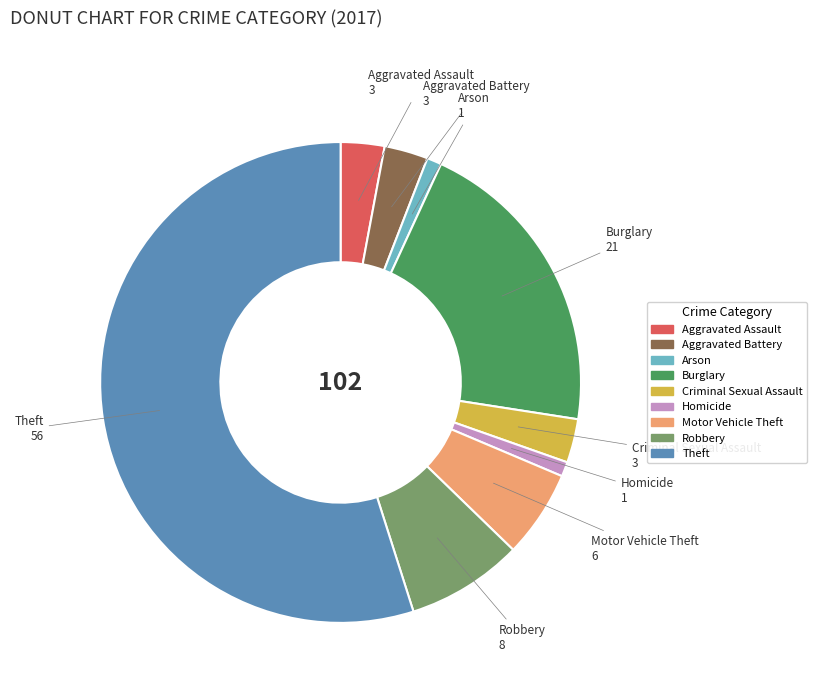

What is the ratio of the value at Motor Vehicle Theft to the value at Homicide?

6.0